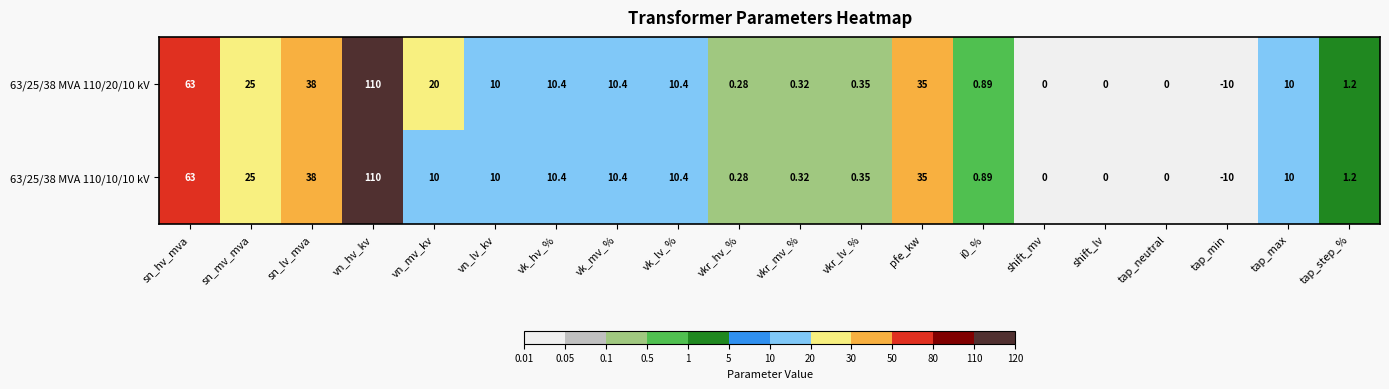

Rank the series by their average value, from highest to lowest.

63/25/38 MVA 110/20/10 kV, 63/25/38 MVA 110/10/10 kV